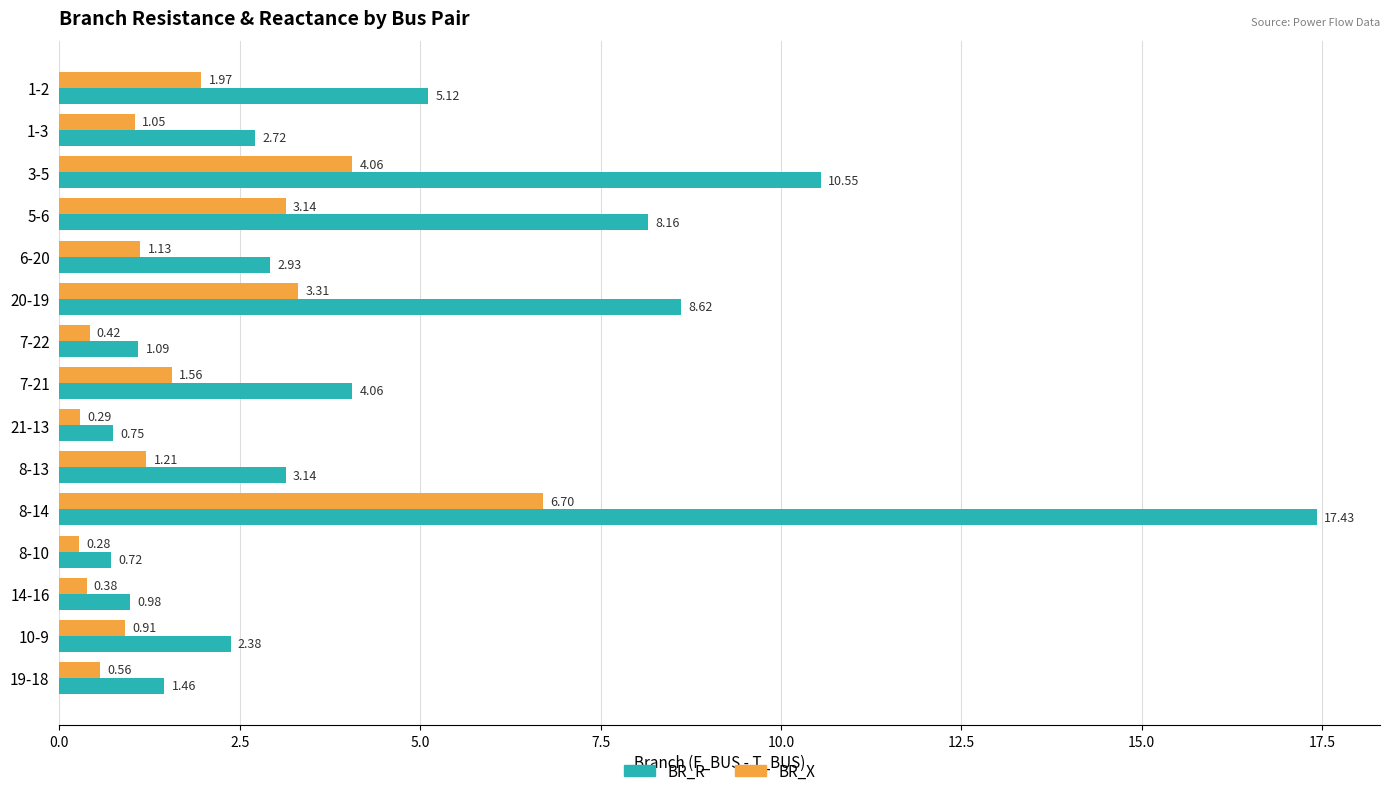

What is the difference between the BR_X values at 8-14 and 19-18?

6.1